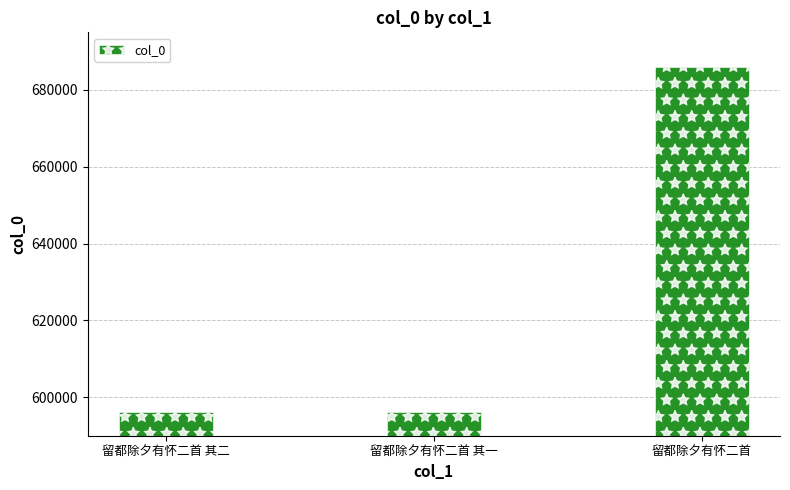

What is the ratio of the value at 留都除夕有怀二首 to the value at 留都除夕有怀二首 其一?

1.2